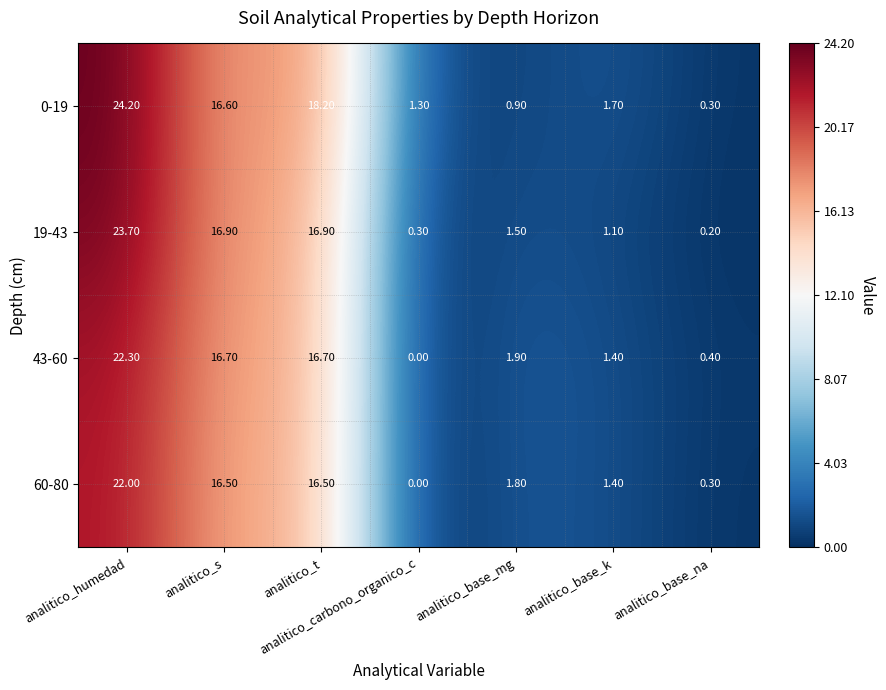

Which label corresponds to the smallest value in the chart?

analitico_carbono_organico_c